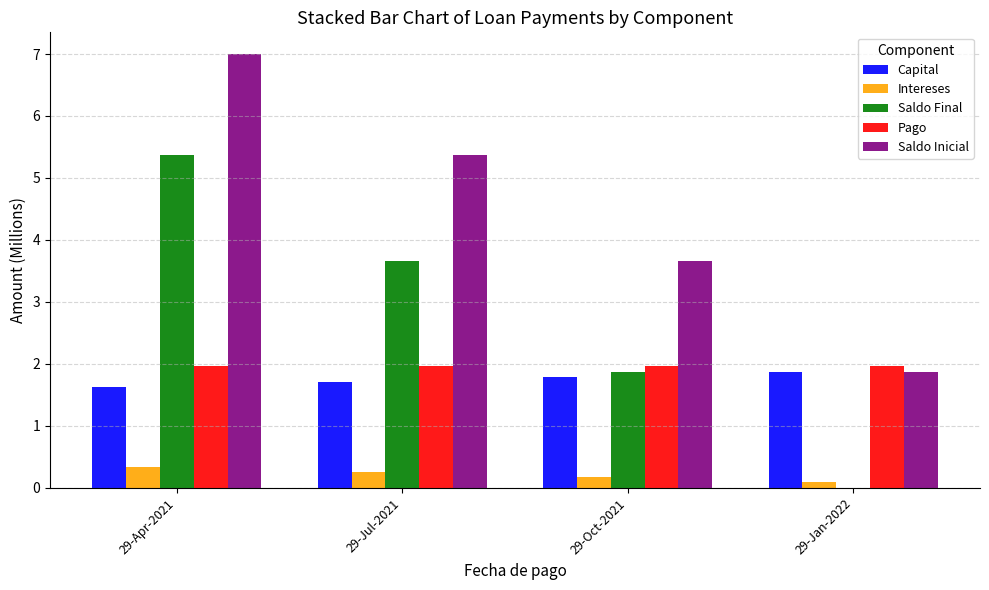

What is the sum of all Saldo Inicial values?

17.9